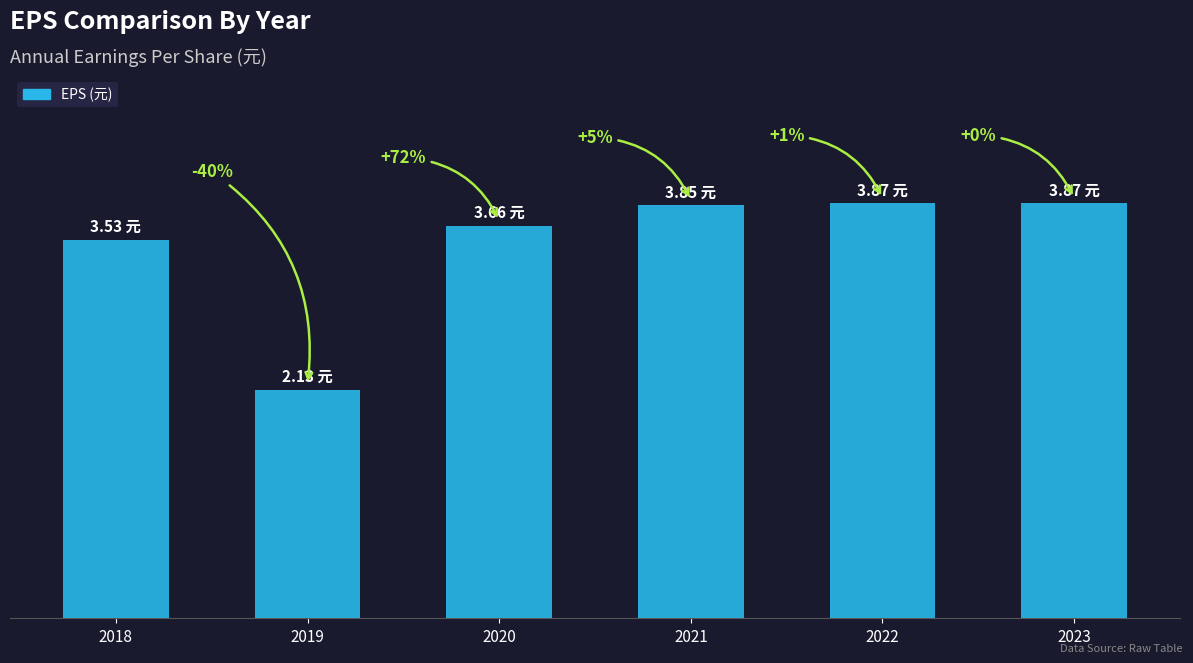

Are the bars horizontal?

No